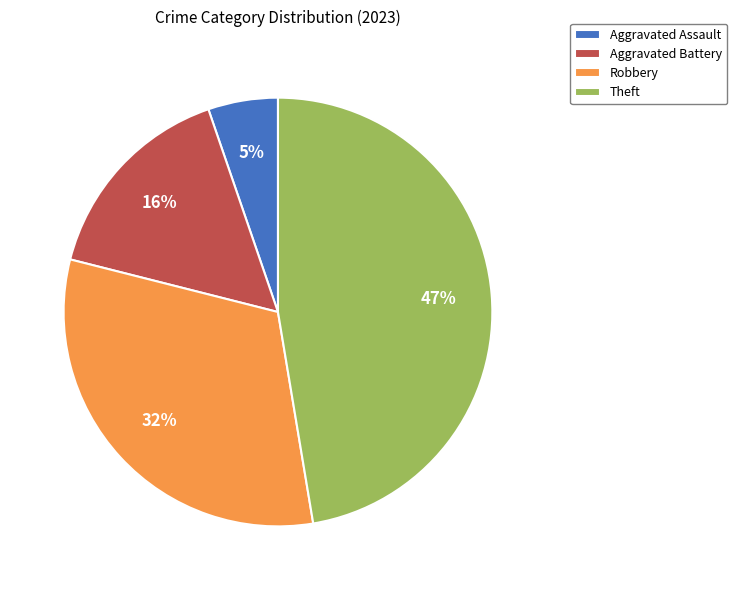

Between Aggravated Battery and Aggravated Assault, which is larger?

Aggravated Battery